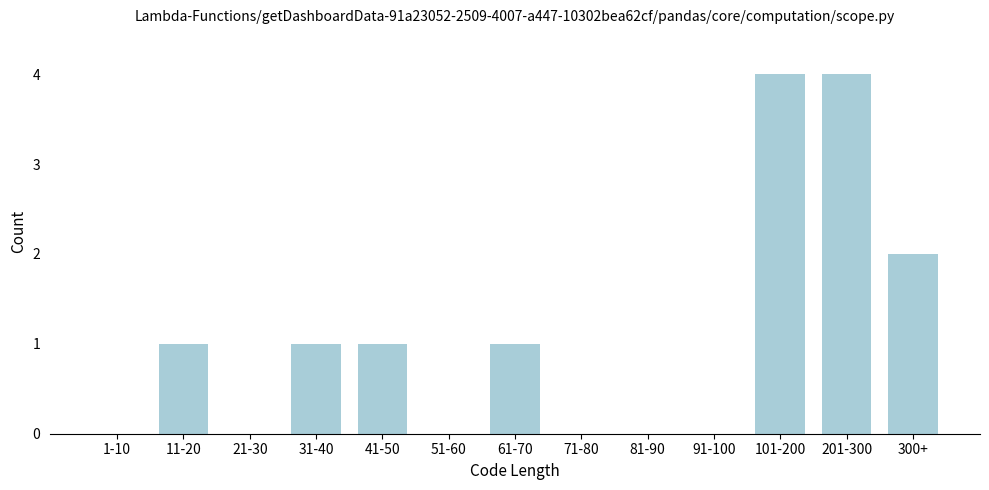

Reading left to right, extract all data points from this chart.

1-10=0	11-20=1	21-30=0	31-40=1	41-50=1	51-60=0	61-70=1	71-80=0	81-90=0	91-100=0	101-200=4	201-300=4	300+=2